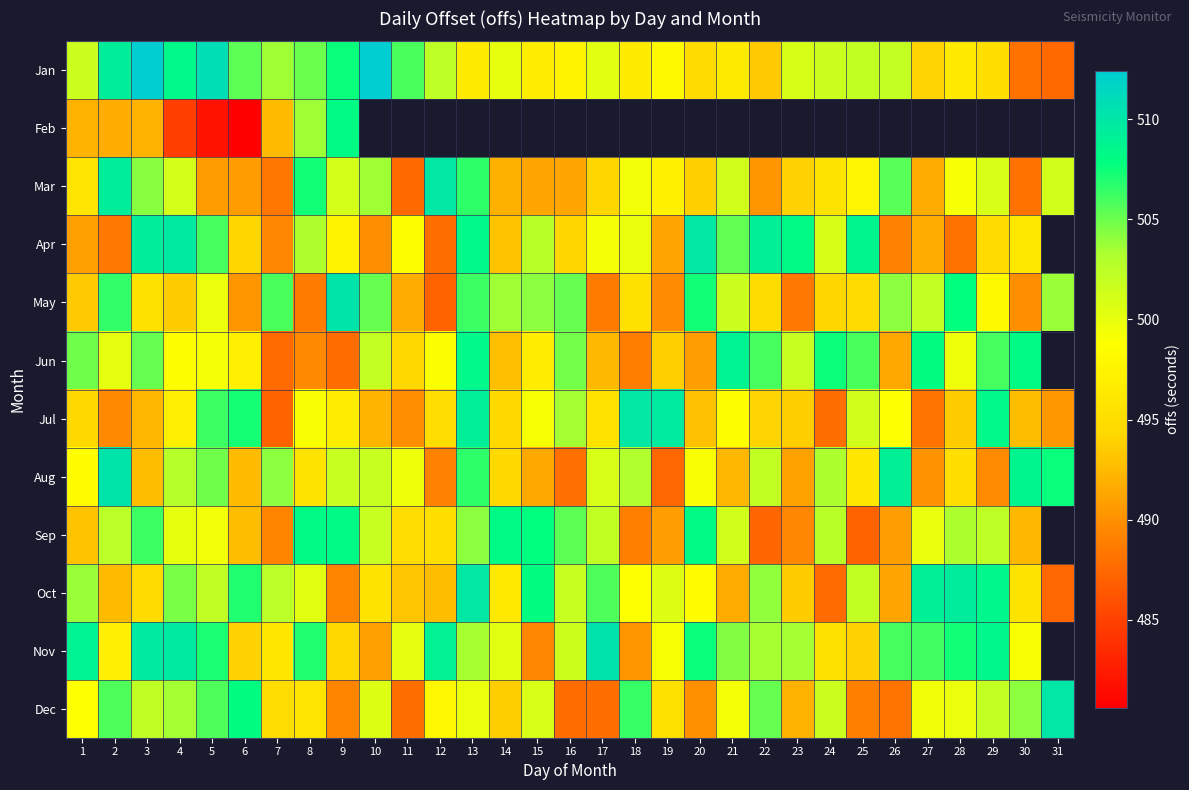

What is the difference between the highest and lowest values at 8?

19.4